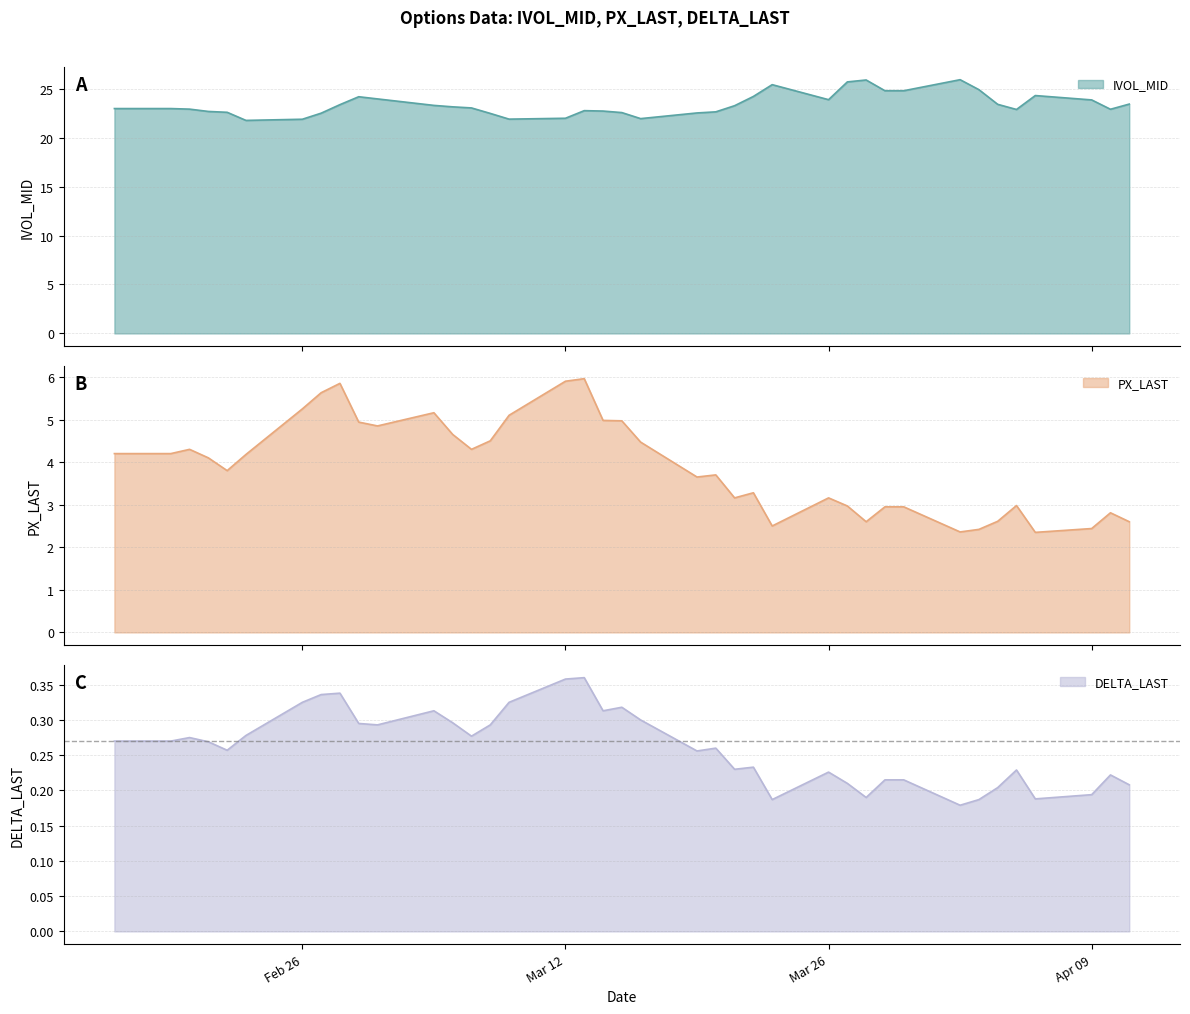

The IVOL_MID series shows 23.4 at 2018-04-11. True or false?

True